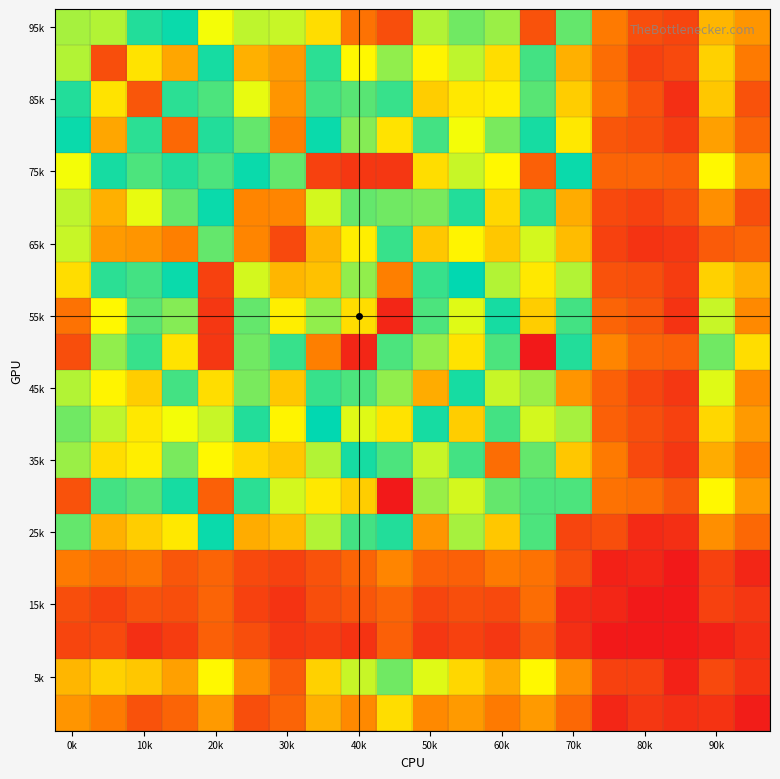

Which category has the highest value across all series?

13